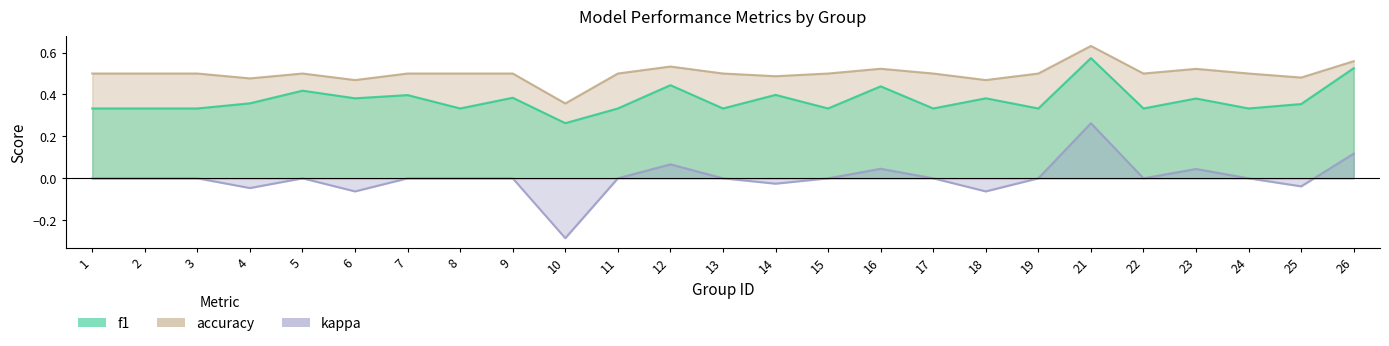

Reading left to right, extract all data points from this chart.

f1: 1=0.3	2=0.3	3=0.3	4=0.4	5=0.4	6=0.4	7=0.4	8=0.3	9=0.4	10=0.3	11=0.3	12=0.4	13=0.3	14=0.4	15=0.3	16=0.4	17=0.3	18=0.4	19=0.3	21=0.6	22=0.3	23=0.4	24=0.3	25=0.4	26=0.5
accuracy: 1=0.5	2=0.5	3=0.5	4=0.5	5=0.5	6=0.5	7=0.5	8=0.5	9=0.5	10=0.4	11=0.5	12=0.5	13=0.5	14=0.5	15=0.5	16=0.5	17=0.5	18=0.5	19=0.5	21=0.6	22=0.5	23=0.5	24=0.5	25=0.5	26=0.6
kappa: 1=0.0	2=0.0	3=0.0	4=-0.0	5=0.0	6=-0.1	7=0.0	8=0.0	9=0.0	10=-0.3	11=0.0	12=0.1	13=0.0	14=-0.0	15=0.0	16=0.0	17=0.0	18=-0.1	19=0.0	21=0.3	22=0.0	23=0.0	24=0.0	25=-0.0	26=0.1